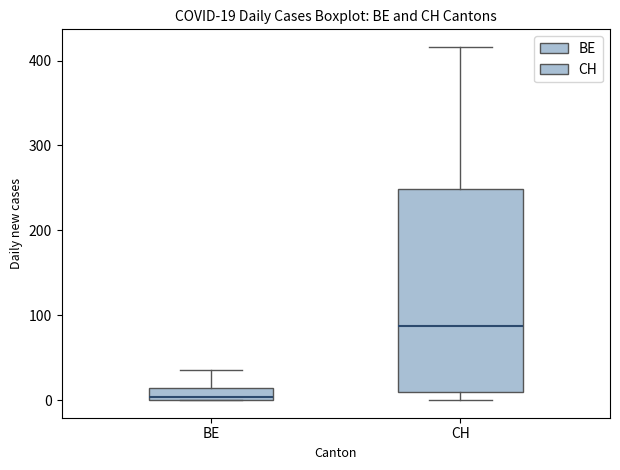

Which box has the highest median line?

CH